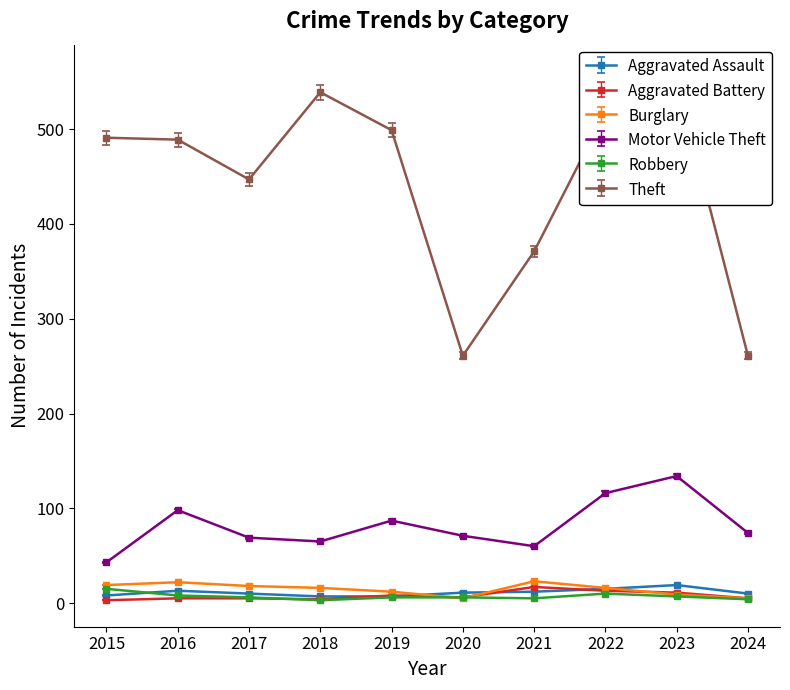

The Aggravated Assault series shows 3 at 2019. True or false?

False